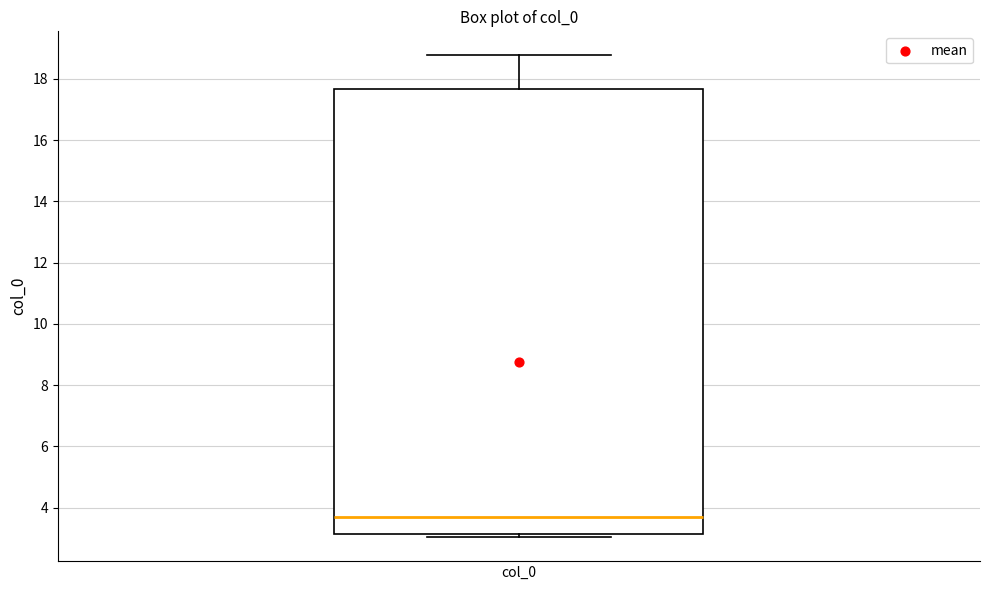

Where does the upper whisker of the box for col_0 end on the y-axis? The values are not printed on the chart, so give them approximately, as read against the axis.

18.8